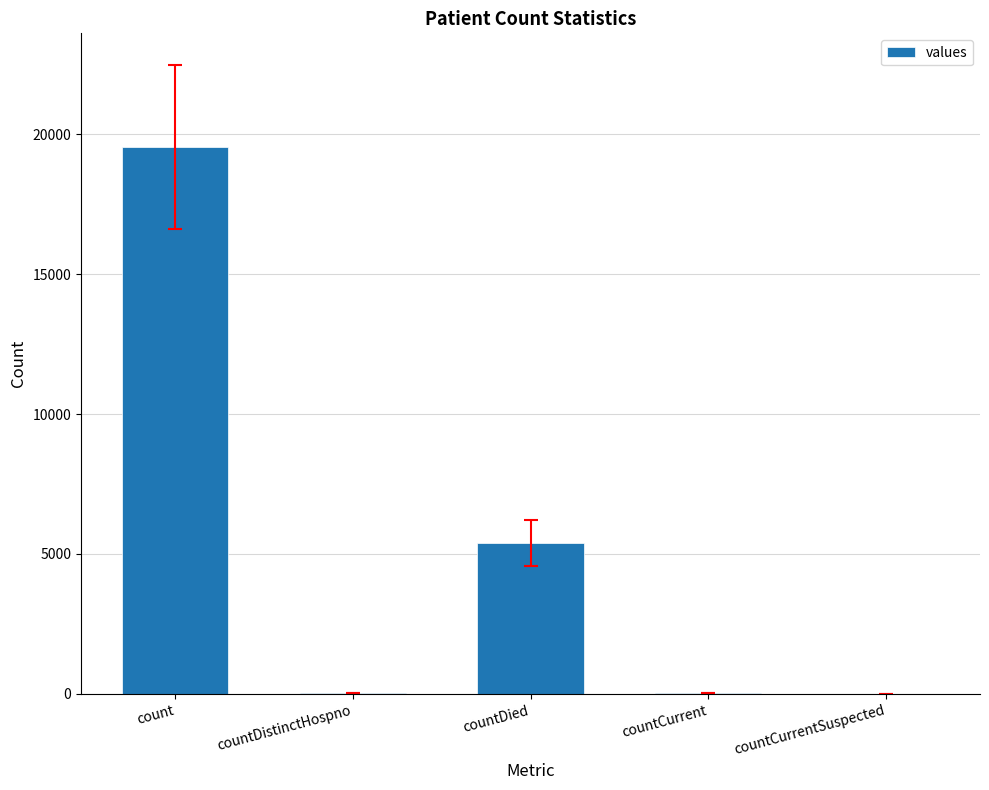

What is the greatest value displayed?

19542